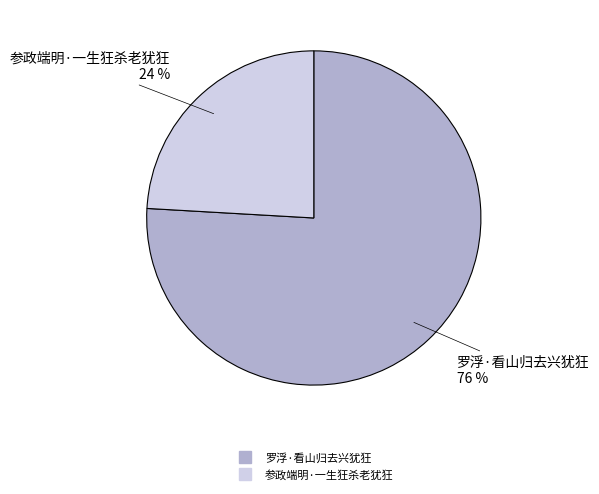

What is the smallest slice in the pie chart?

参政端明·一生狂杀老犹狂